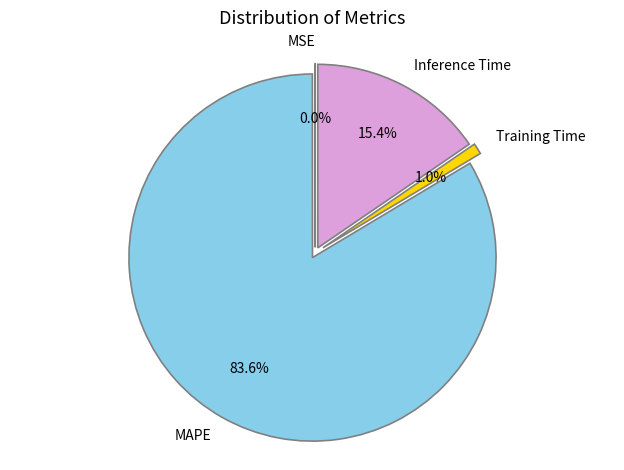

To the nearest percent, what is the combined percentage of MSE and Training Time?

1%